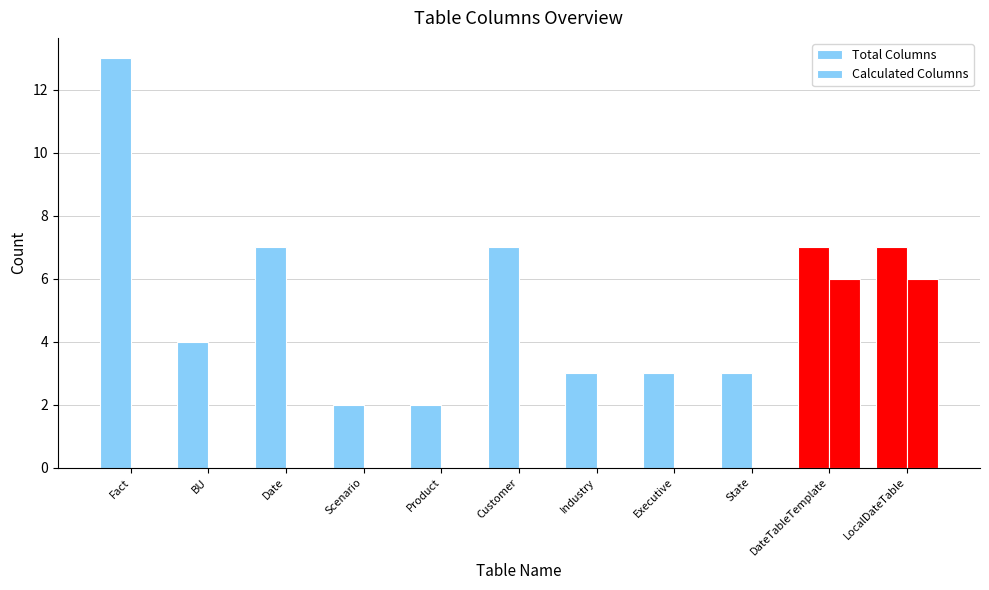

Which category has the highest value in the Calculated Columns series?

DateTableTemplate